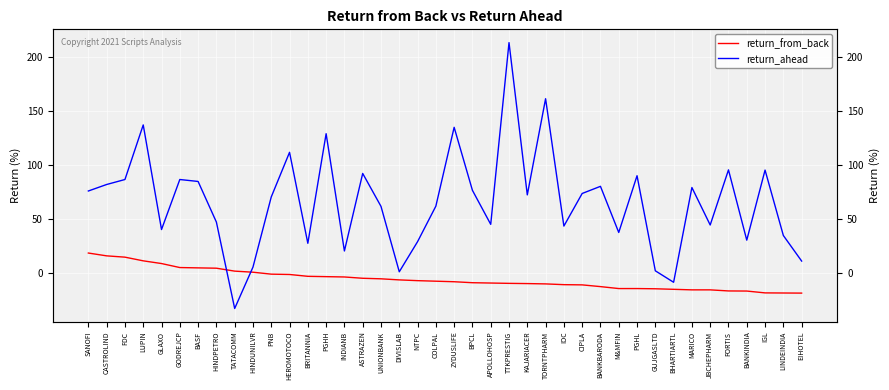

At which category does the chart reach its minimum across all series?

TATACOMM